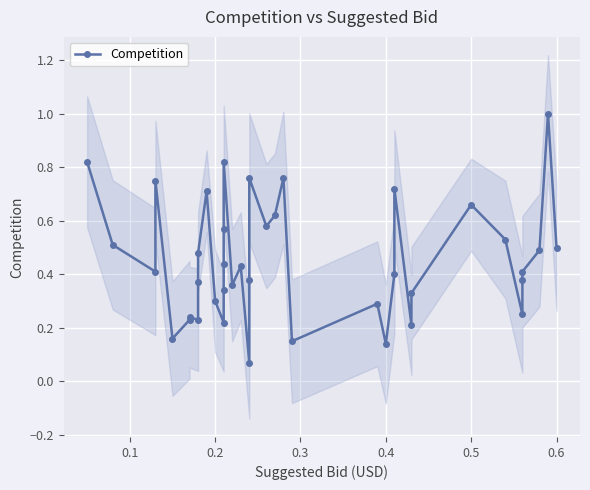

True or false: the data has more than 0 interior local peaks.

True